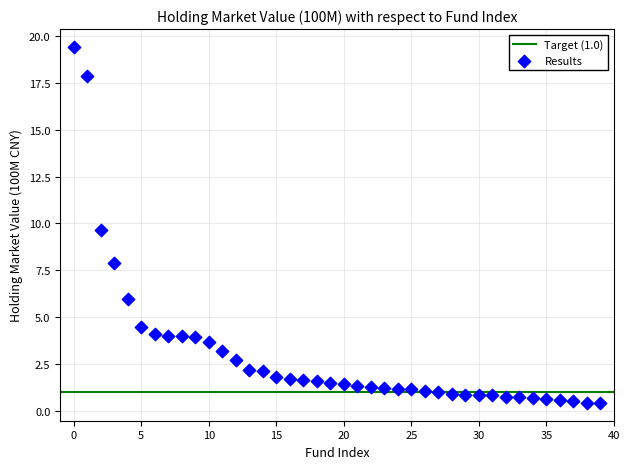

What Y value in the scatter plot is closest to 9?

9.6